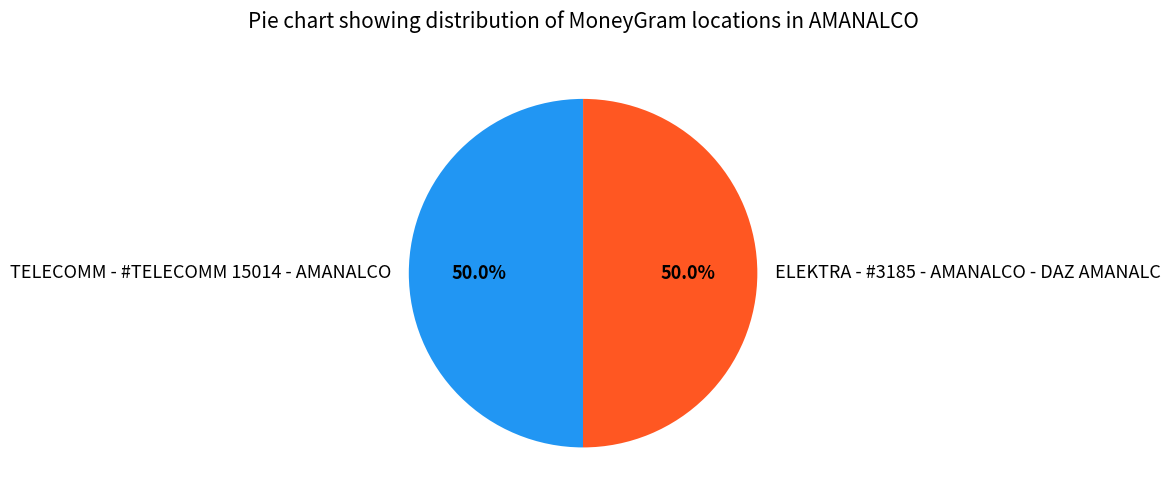

The ELEKTRA - #3185 - AMANALCO - DAZ AMANALC slice represents 41% of the pie. True or false?

False